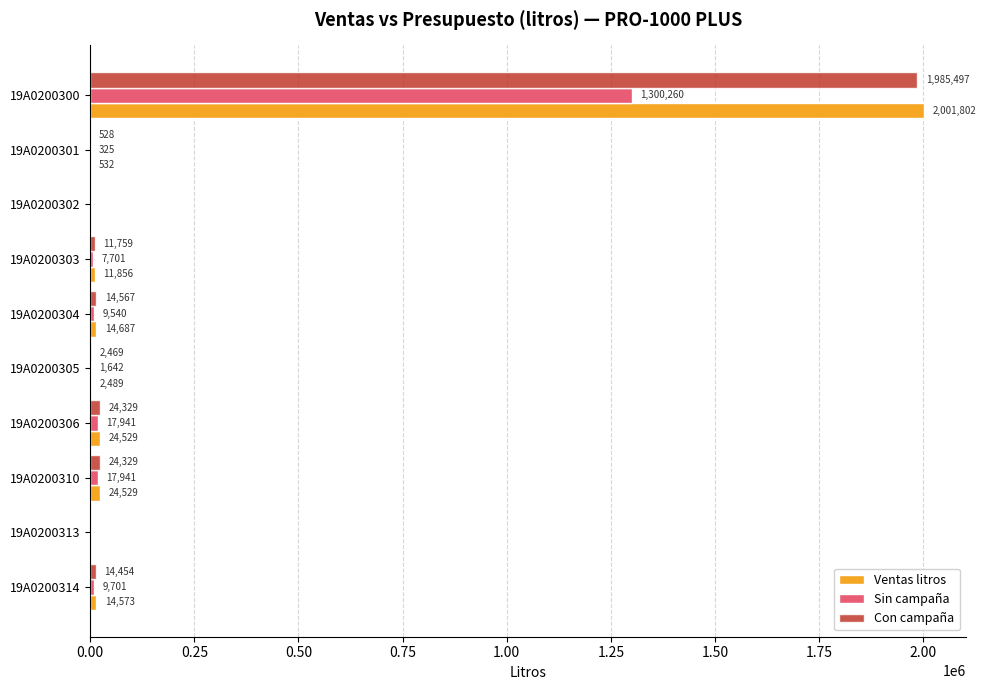

How many data points does each series have?

10